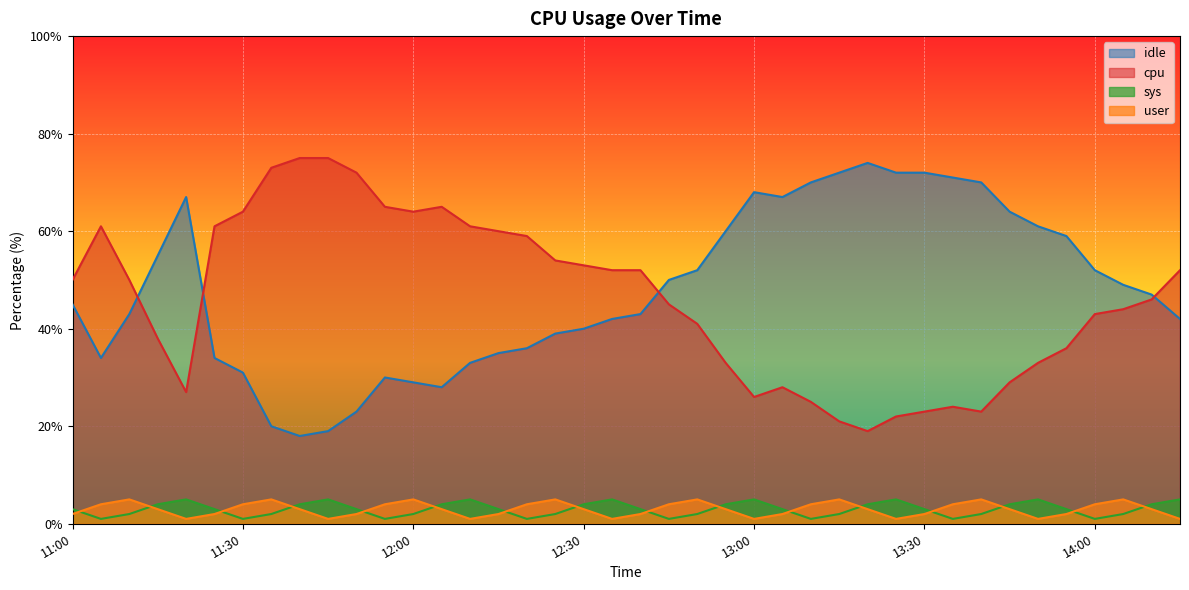

Reading left to right, what are all the values shown in this chart?

idle: 11:00=45	11:05=34	11:10=43	11:15=55	11:20=67	11:25=34	11:30=31	11:35=20	11:40=18	11:45=19	11:50=23	11:55=30	12:00=29	12:05=28	12:10=33	12:15=35	12:20=36	12:25=39	12:30=40	12:35=42	12:40=43	12:45=50	12:50=52	12:55=60	13:00=68	13:05=67	13:10=70	13:15=72	13:20=74	13:25=72	13:30=72	13:35=71	13:40=70	13:45=64	13:50=61	13:55=59	14:00=52	14:05=49	14:10=47	14:15=42
cpu: 11:00=50	11:05=61	11:10=50	11:15=38	11:20=27	11:25=61	11:30=64	11:35=73	11:40=75	11:45=75	11:50=72	11:55=65	12:00=64	12:05=65	12:10=61	12:15=60	12:20=59	12:25=54	12:30=53	12:35=52	12:40=52	12:45=45	12:50=41	12:55=33	13:00=26	13:05=28	13:10=25	13:15=21	13:20=19	13:25=22	13:30=23	13:35=24	13:40=23	13:45=29	13:50=33	13:55=36	14:00=43	14:05=44	14:10=46	14:15=52
sys: 11:00=3	11:05=1	11:10=2	11:15=4	11:20=5	11:25=3	11:30=1	11:35=2	11:40=4	11:45=5	11:50=3	11:55=1	12:00=2	12:05=4	12:10=5	12:15=3	12:20=1	12:25=2	12:30=4	12:35=5	12:40=3	12:45=1	12:50=2	12:55=4	13:00=5	13:05=3	13:10=1	13:15=2	13:20=4	13:25=5	13:30=3	13:35=1	13:40=2	13:45=4	13:50=5	13:55=3	14:00=1	14:05=2	14:10=4	14:15=5
user: 11:00=2	11:05=4	11:10=5	11:15=3	11:20=1	11:25=2	11:30=4	11:35=5	11:40=3	11:45=1	11:50=2	11:55=4	12:00=5	12:05=3	12:10=1	12:15=2	12:20=4	12:25=5	12:30=3	12:35=1	12:40=2	12:45=4	12:50=5	12:55=3	13:00=1	13:05=2	13:10=4	13:15=5	13:20=3	13:25=1	13:30=2	13:35=4	13:40=5	13:45=3	13:50=1	13:55=2	14:00=4	14:05=5	14:10=3	14:15=1